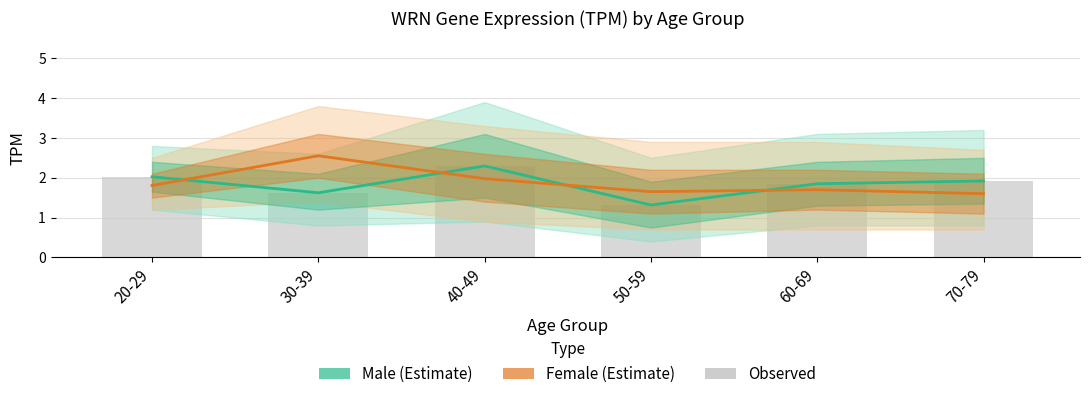

What is the spread (max minus min) of values at 70-79?

0.3